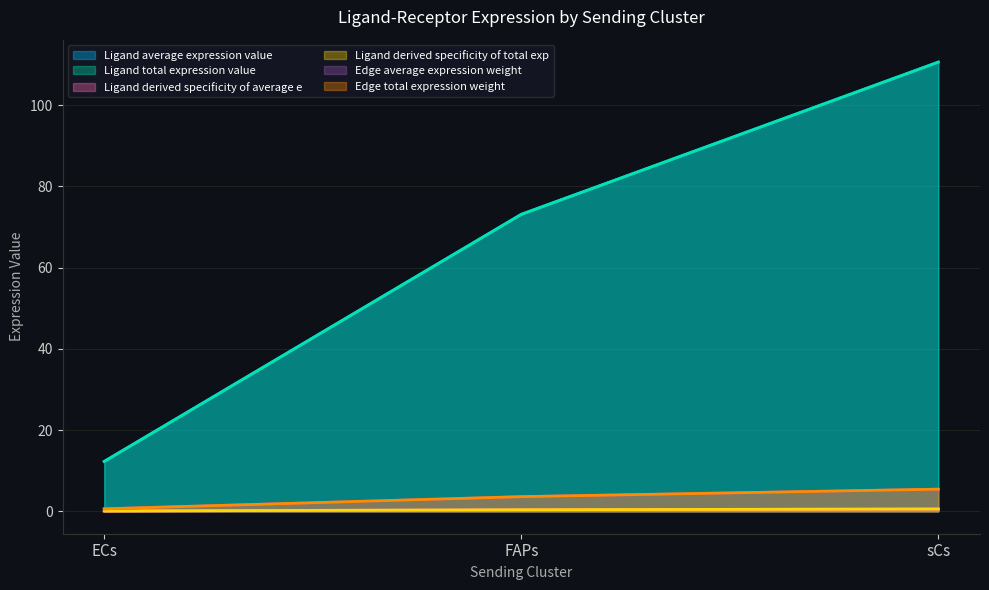

True or false: Ligand derived specificity of total exp has a value of 2.0 at sCs.

False